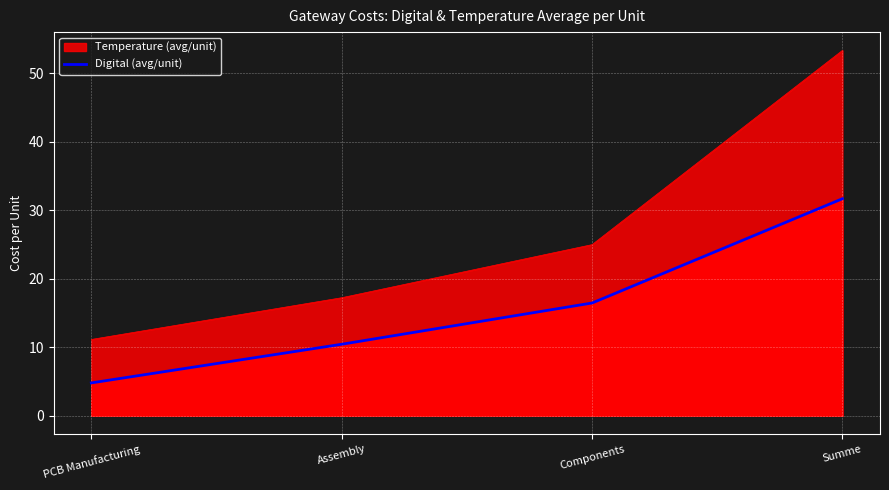

Between Assembly and Components, which is larger?

Components